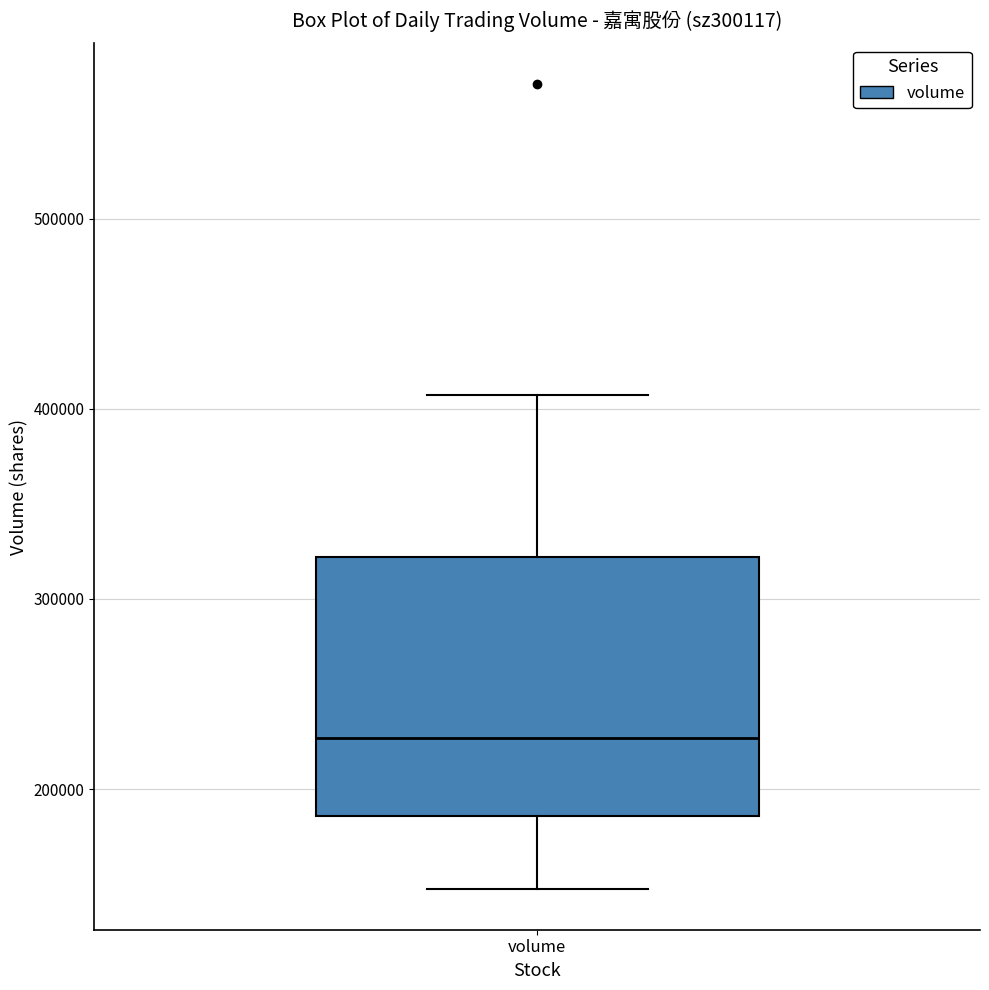

Transcribe this box plot: give where the median line is, the range the box spans, and where the two whiskers end, as read against the y-axis. The values are not printed on the chart, so give them approximately, as read against the axis.

median 230000, box 190000 to 320000, whiskers 150000 to 410000